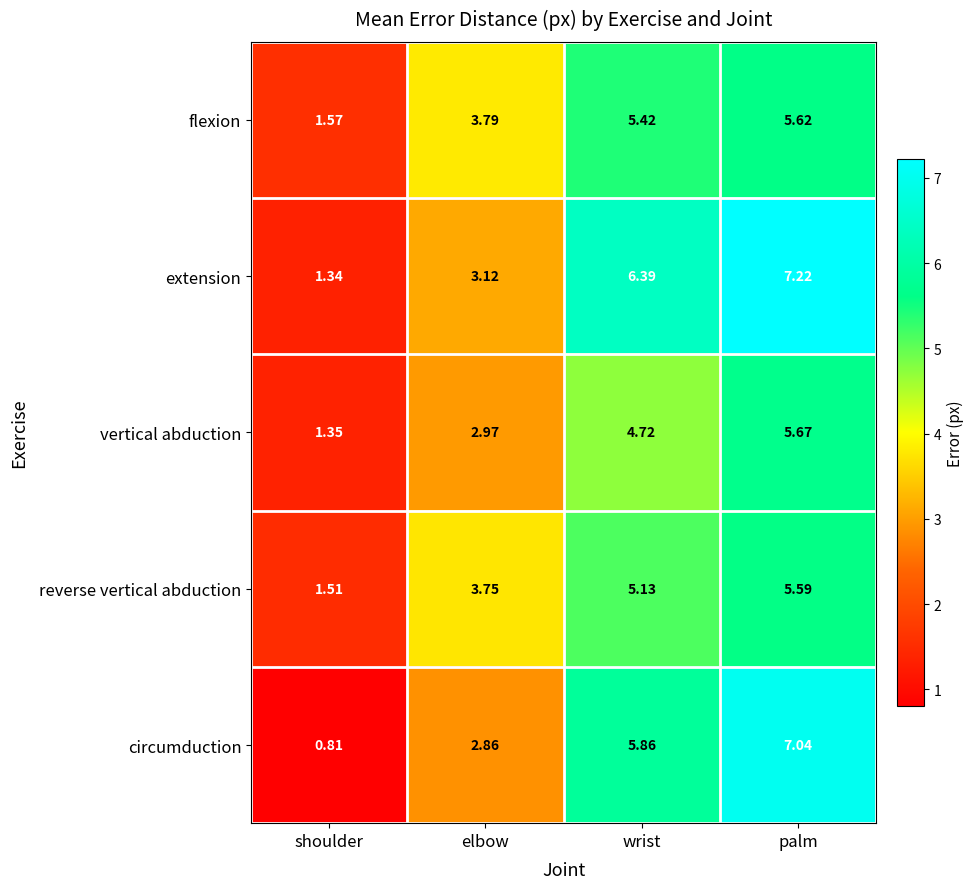

How many series are shown in this chart?

5